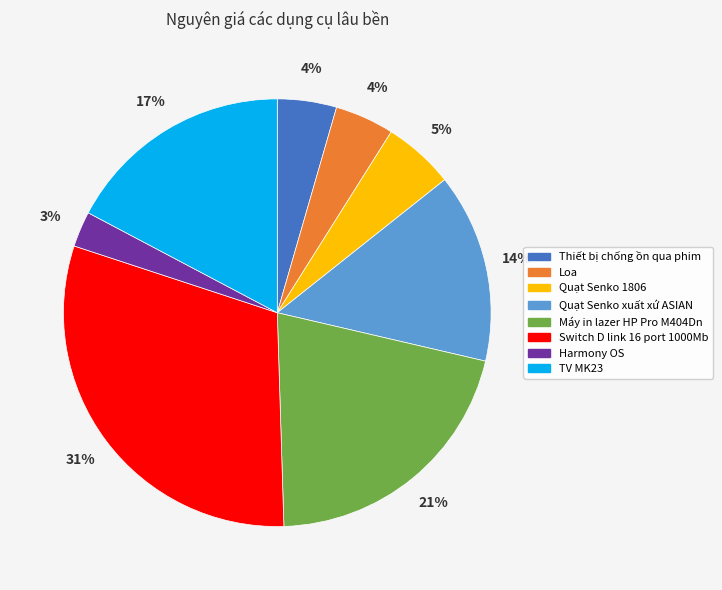

Do Loa and Switch D link 16 port 1000Mb together represent more than half of the pie?

No